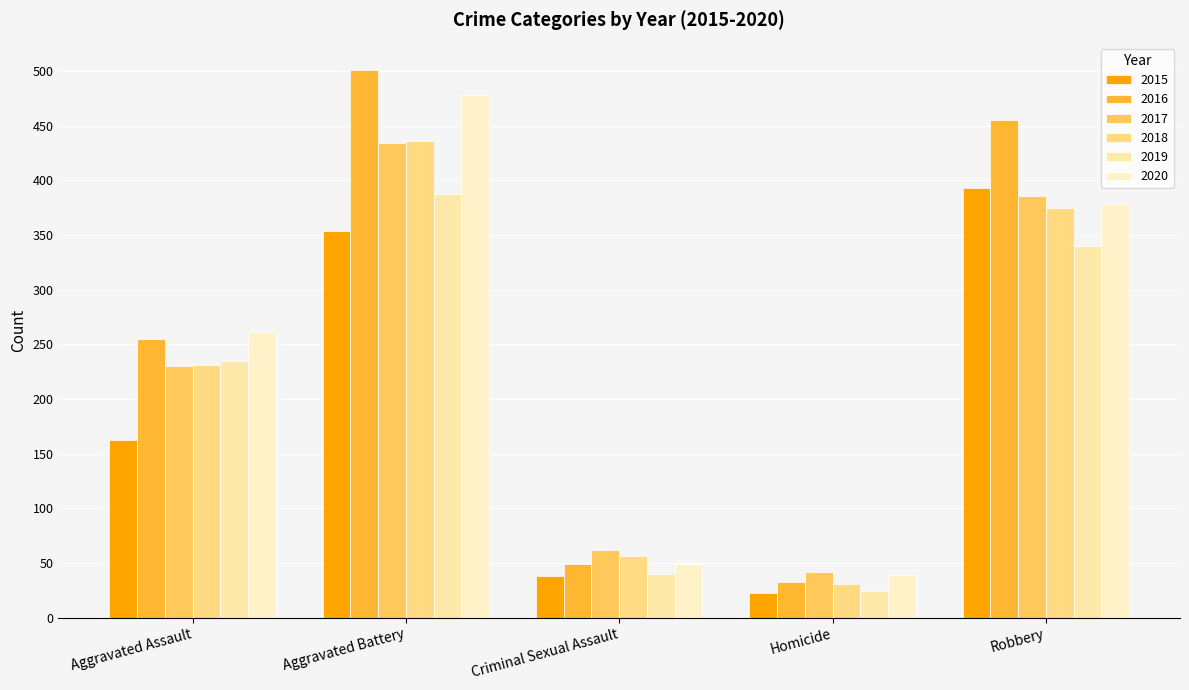

What is the maximum value for 2015?

393